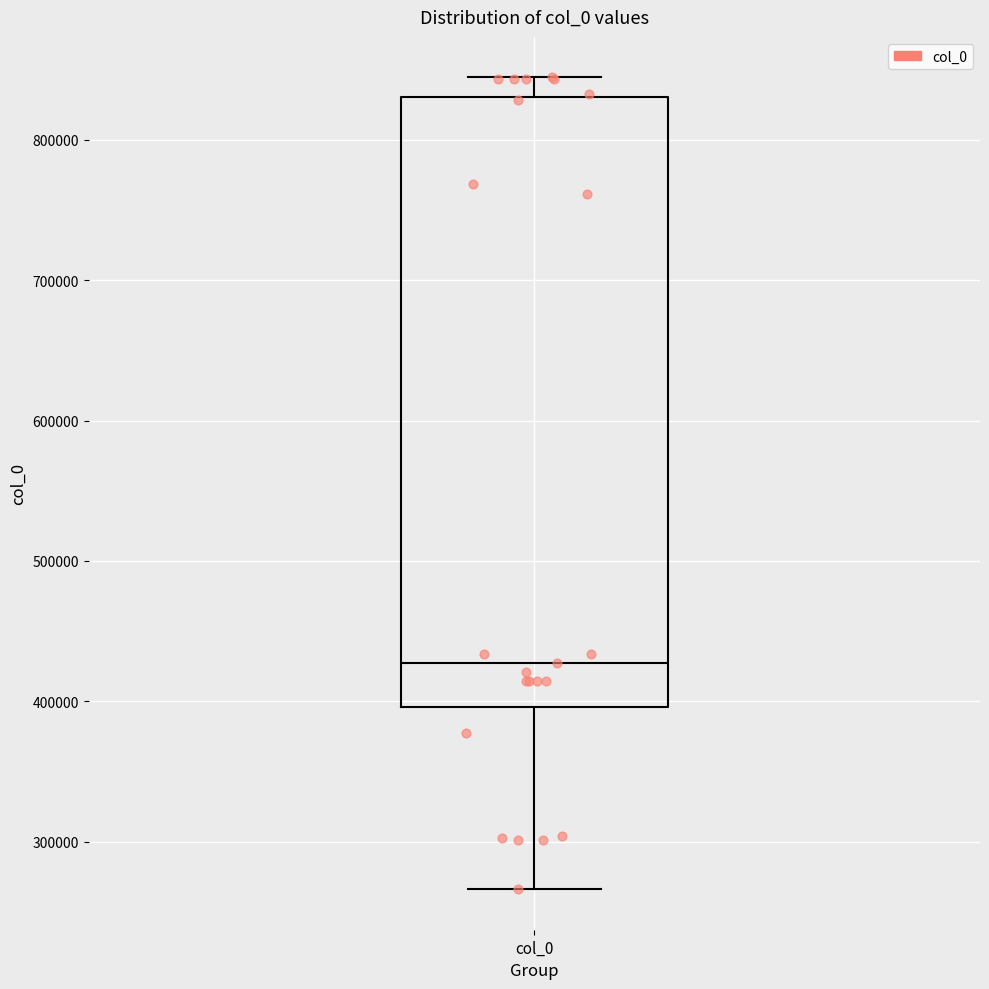

Where is the lower edge of the box for col_0 on the y-axis? The values are not printed on the chart, so give them approximately, as read against the axis.

400000